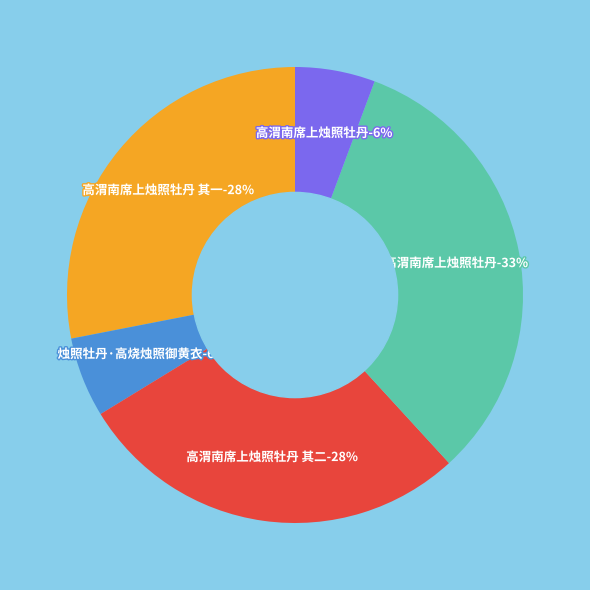

Which has a higher value, 高渭南席上烛照牡丹 or 高渭南席上烛照牡丹 其二?

高渭南席上烛照牡丹